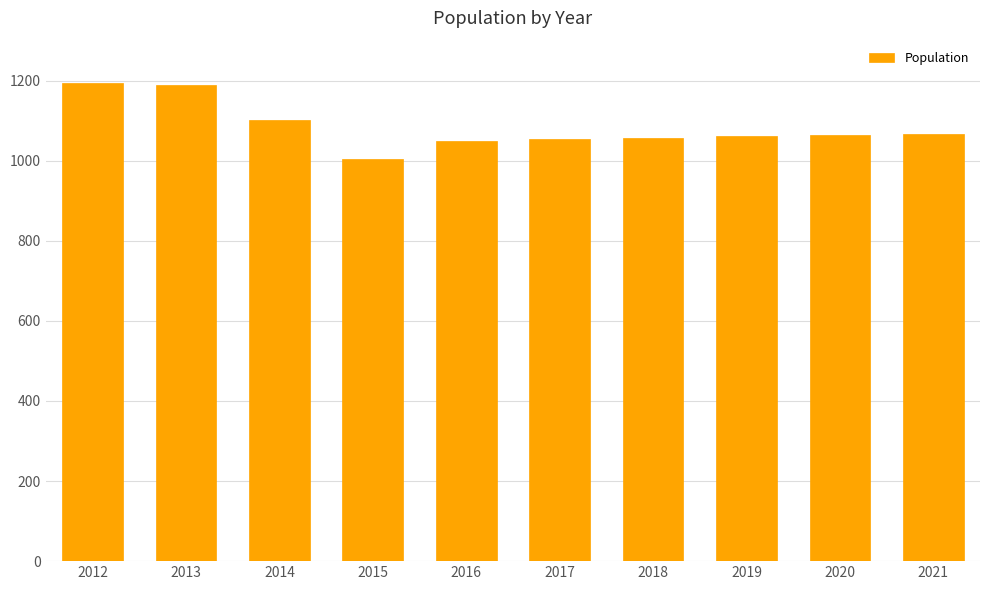

What is the value of the 10th bar from the left?

1067